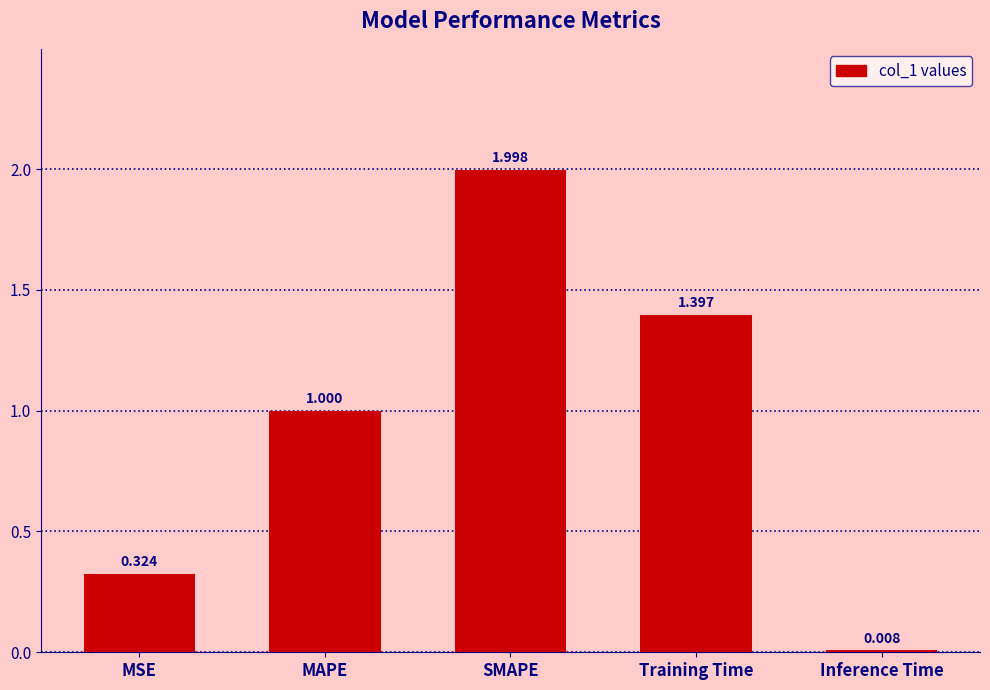

Where is the data nearest to the value 1?

MAPE